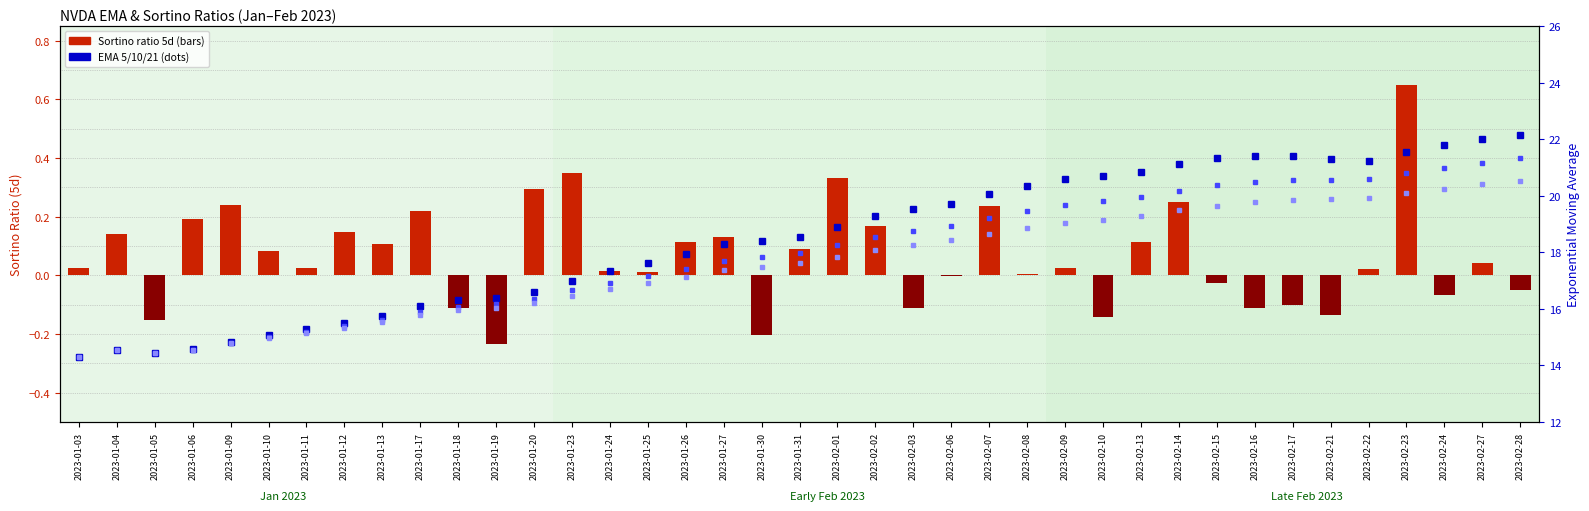

What is the maximum value shown in the chart?

22.2